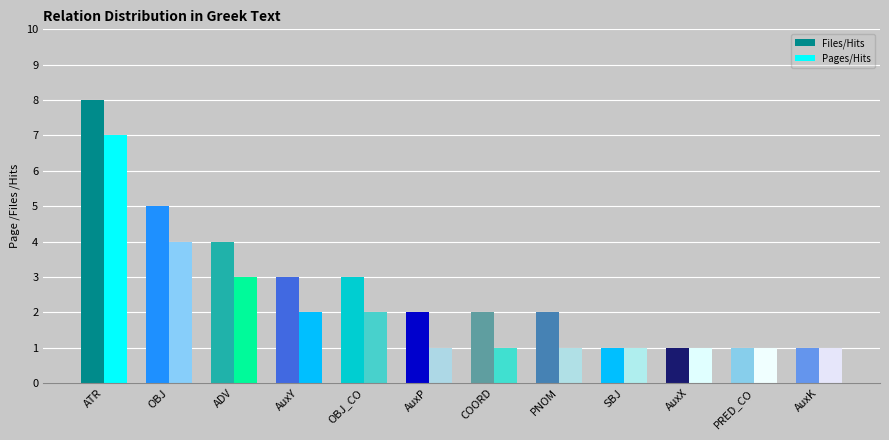

Reading right to left, what are all the values shown in this chart?

Files/Hits: AuxK=1	PRED_CO=1	AuxX=1	SBJ=1	PNOM=2	COORD=2	AuxP=2	OBJ_CO=3	AuxY=3	ADV=4	OBJ=5	ATR=8
Pages/Hits: AuxK=1	PRED_CO=1	AuxX=1	SBJ=1	PNOM=1	COORD=1	AuxP=1	OBJ_CO=2	AuxY=2	ADV=3	OBJ=4	ATR=7